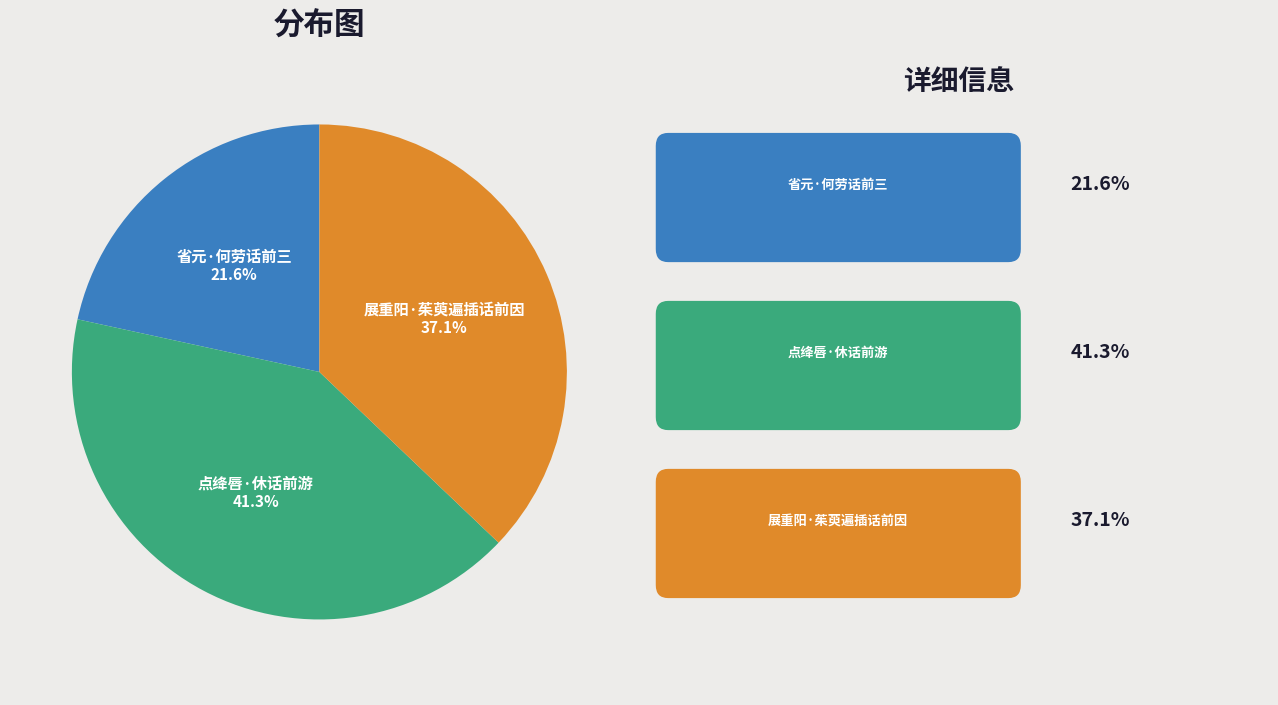

To the nearest percent, what portion does 省元·何劳话前三 represent?

22%